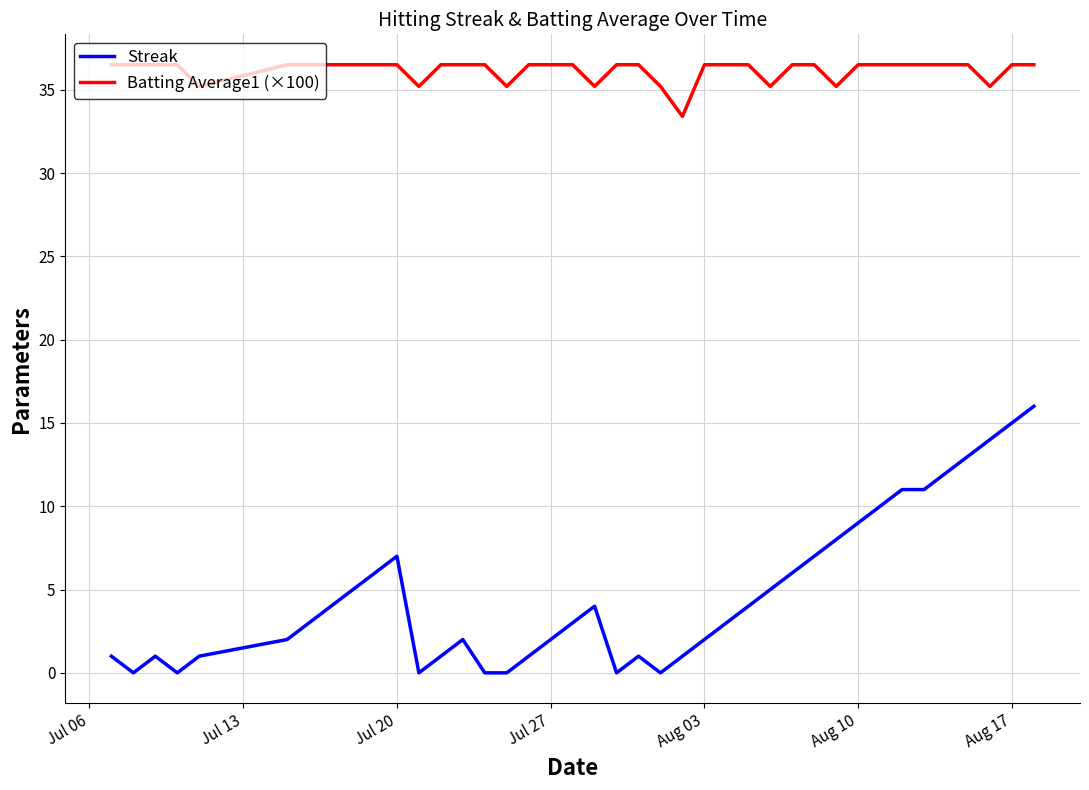

How many categories are shown in the chart?

40